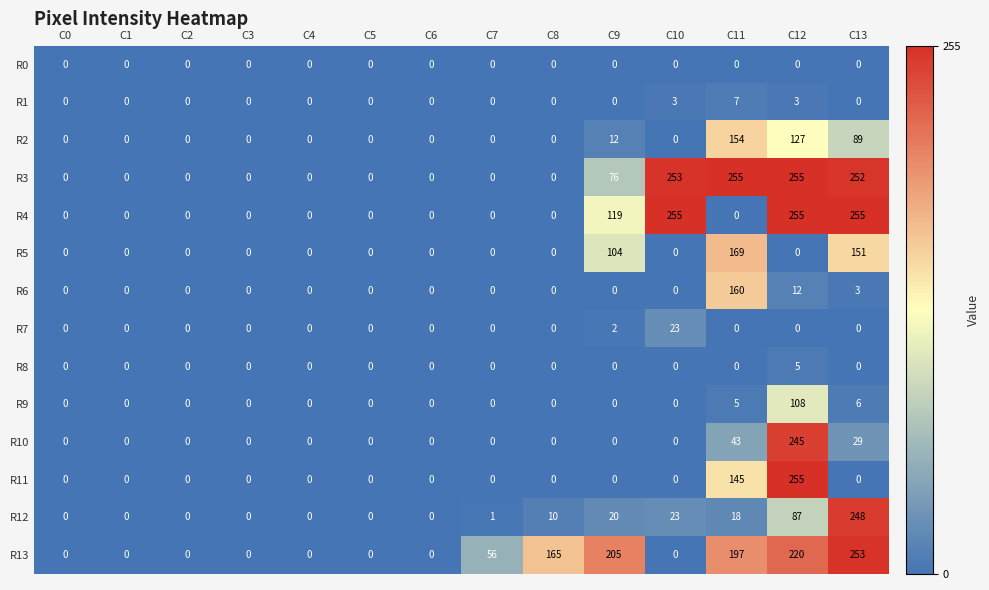

What is the spread (max minus min) of values at C10?

255